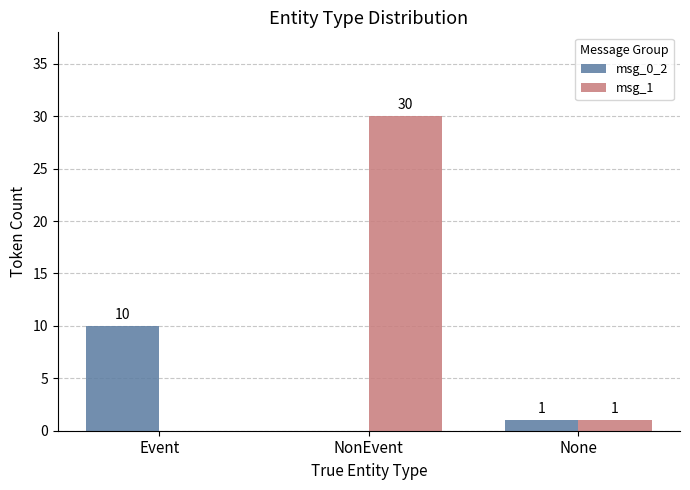

The msg_1 series shows 42 at NonEvent. True or false?

False